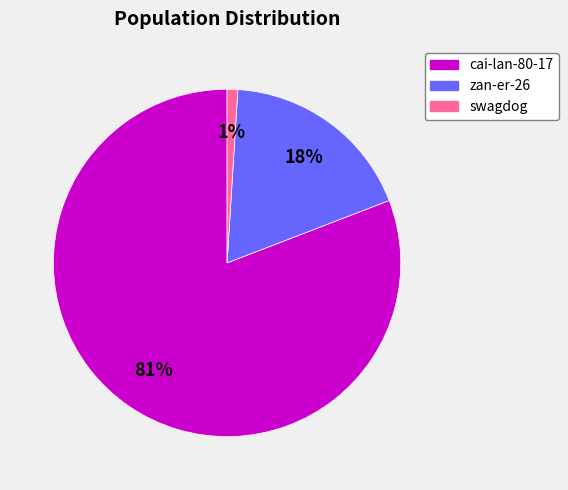

Between swagdog and cai-lan-80-17, which is larger?

cai-lan-80-17